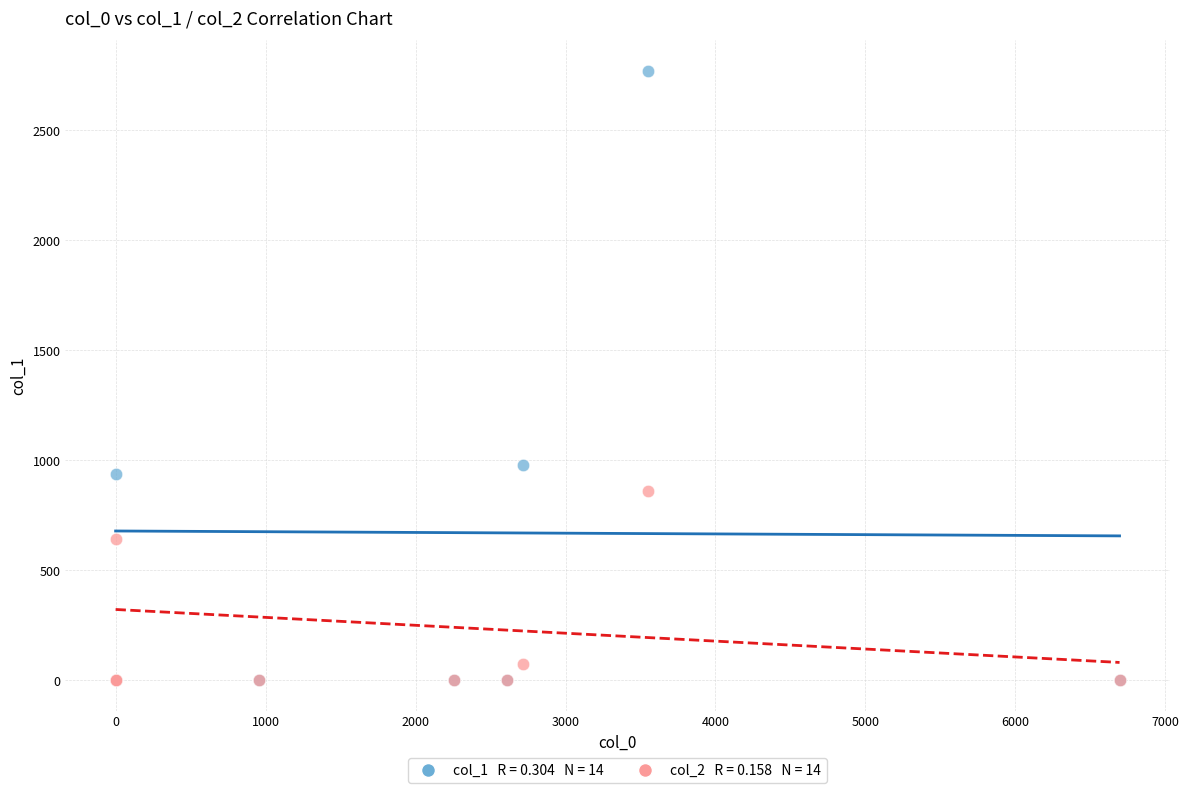

Across all series, what Y value is closest to 1385?

978.4